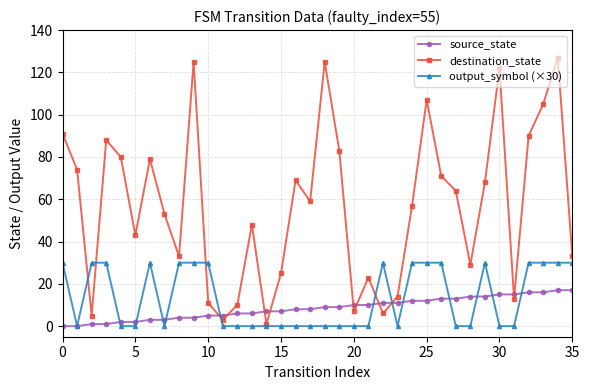

What is the difference between the second highest and second lowest values in the source_state series?

17